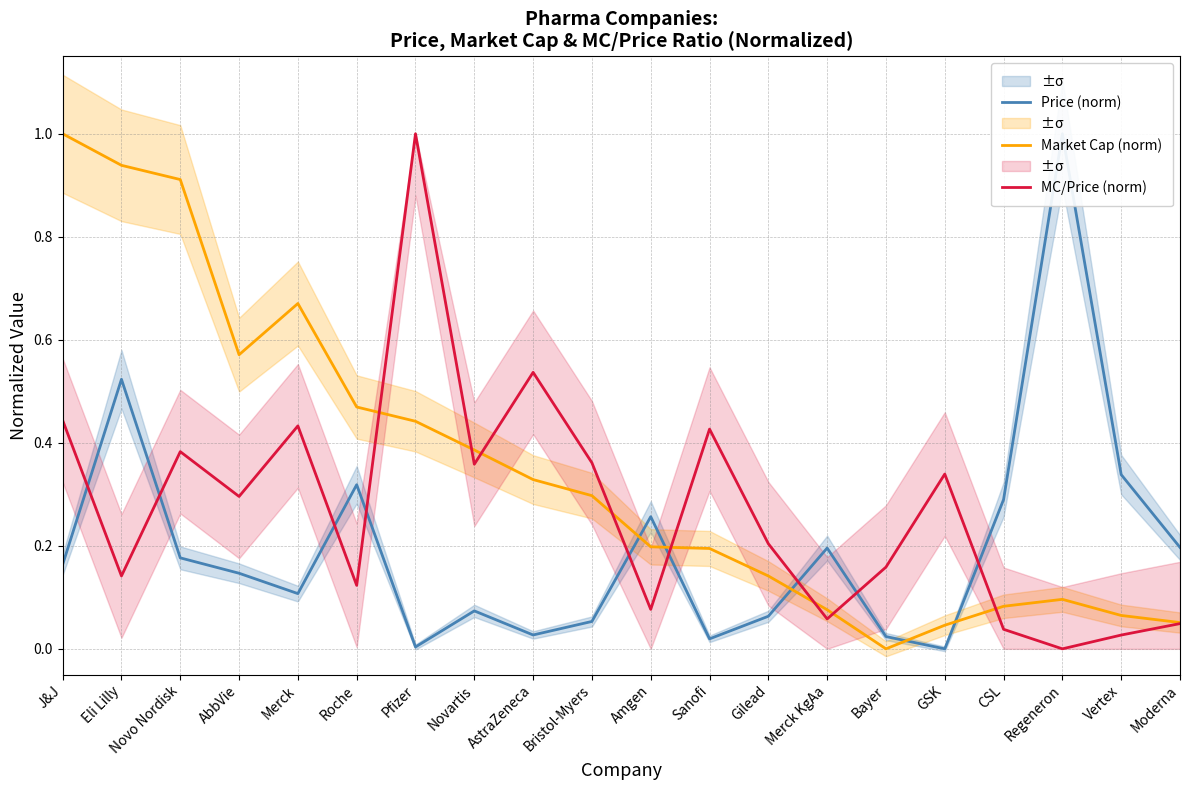

Reading left to right, what are all the values shown in this chart?

Price (norm): 0.2	0.5	0.2	0.1	0.1	0.3	0.0	0.1	0.0	0.1	0.3	0.0	0.1	0.2	0.0	0.0	0.3	1.0	0.3	0.2
Market Cap (norm): 1.0	0.9	0.9	0.6	0.7	0.5	0.4	0.4	0.3	0.3	0.2	0.2	0.1	0.1	0.0	0.0	0.1	0.1	0.1	0.1
MC/Price (norm): 0.4	0.1	0.4	0.3	0.4	0.1	1.0	0.4	0.5	0.4	0.1	0.4	0.2	0.1	0.2	0.3	0.0	0.0	0.0	0.0